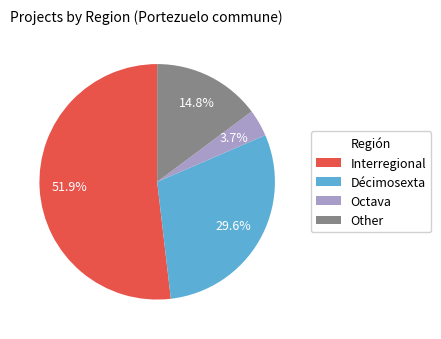

Rank the categories by value from lowest to highest.

Octava, Other, Décimosexta, Interregional